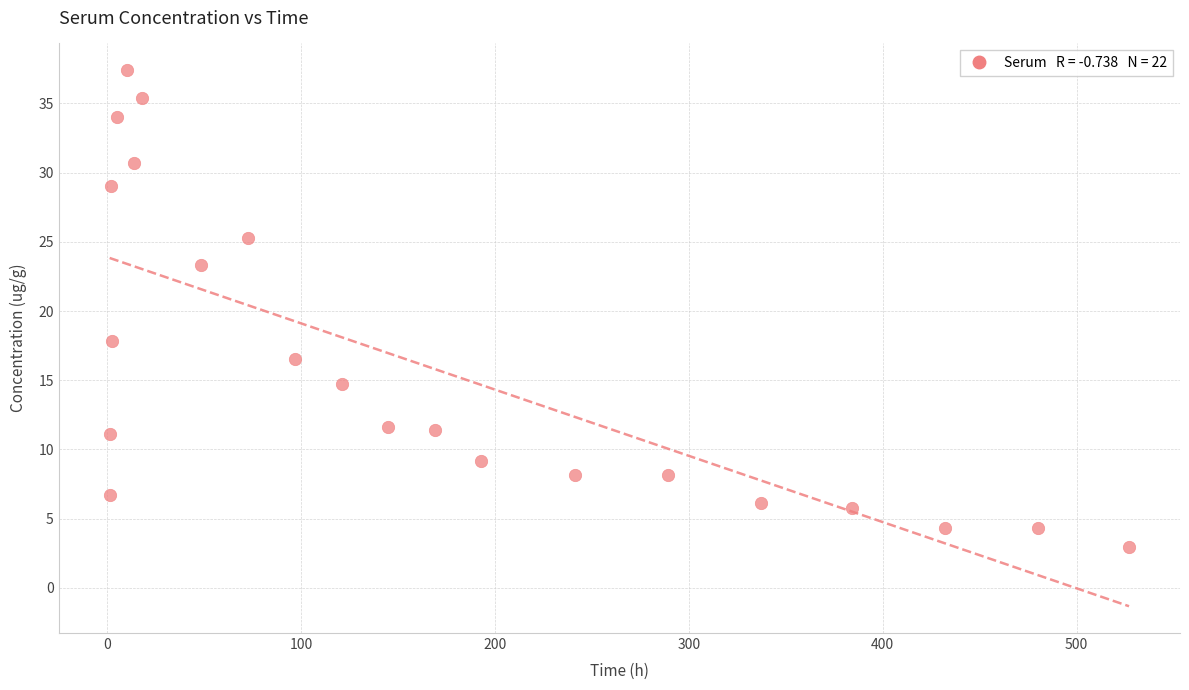

What is the range of X values (max minus min)?

525.8